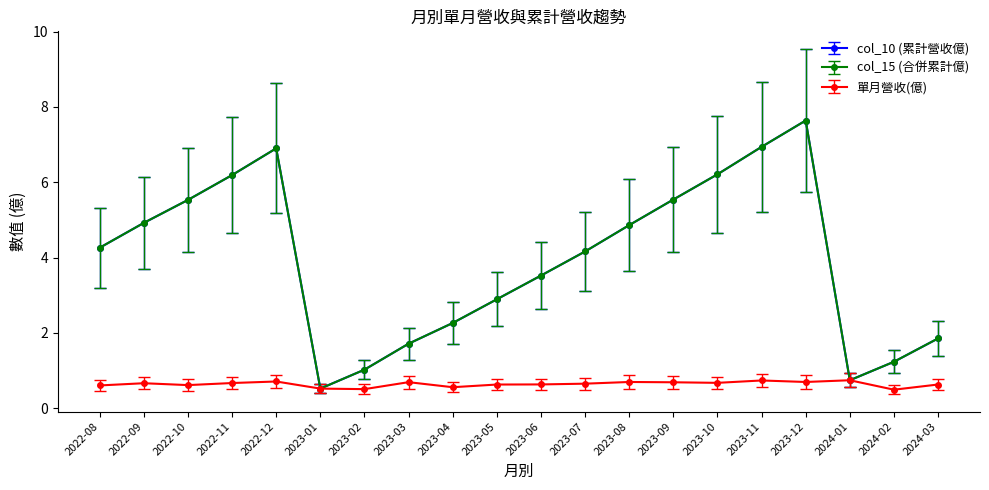

The 單月營收(億) series shows 0.7 at 2023-10. True or false?

True